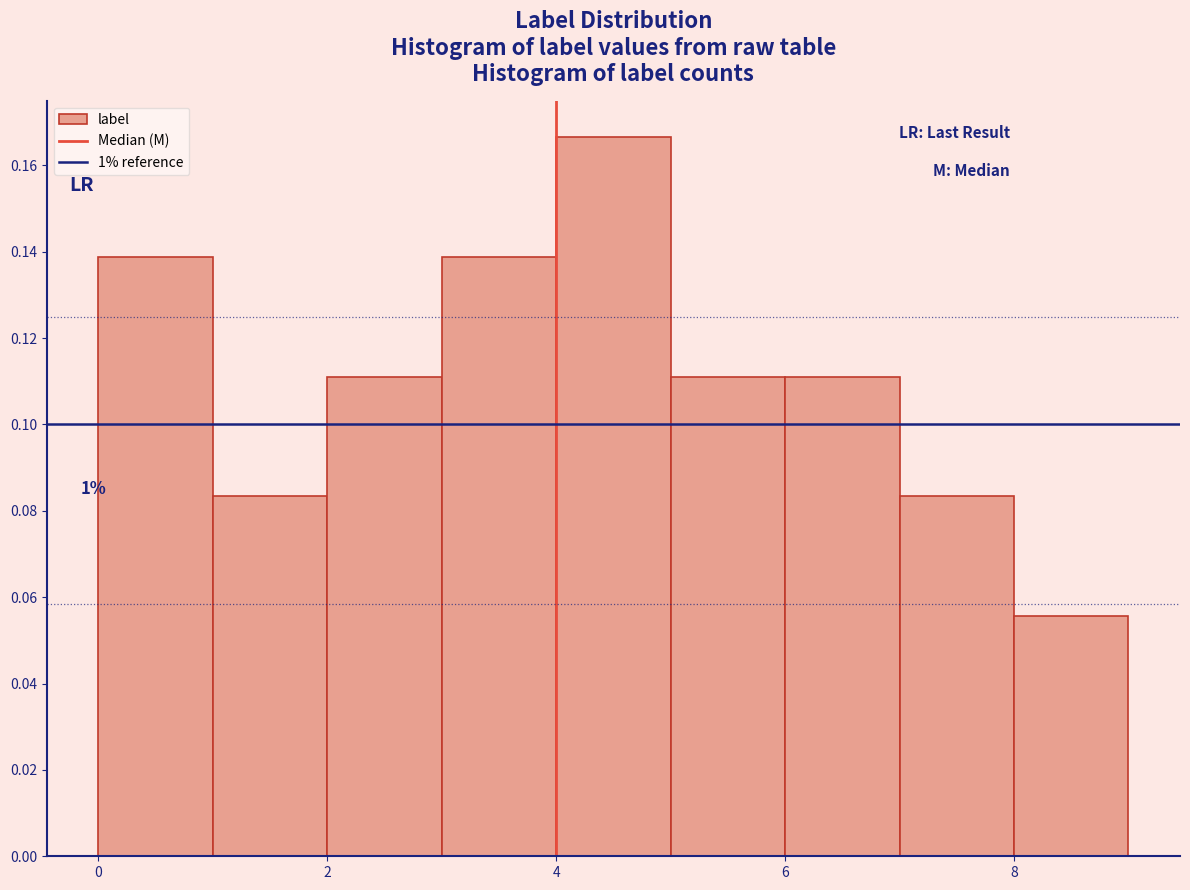

Over which range of the x-axis is the bar tallest?

4 to 5